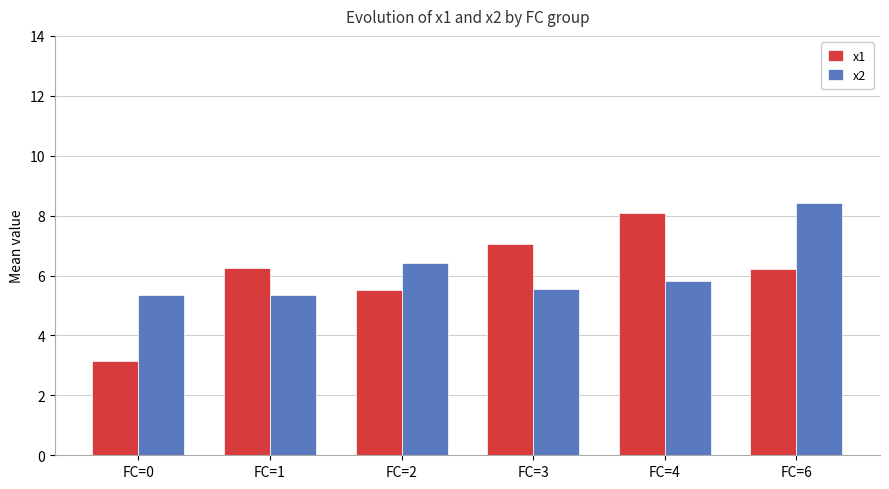

What is the approximate value of x2 at FC=2?

6.4